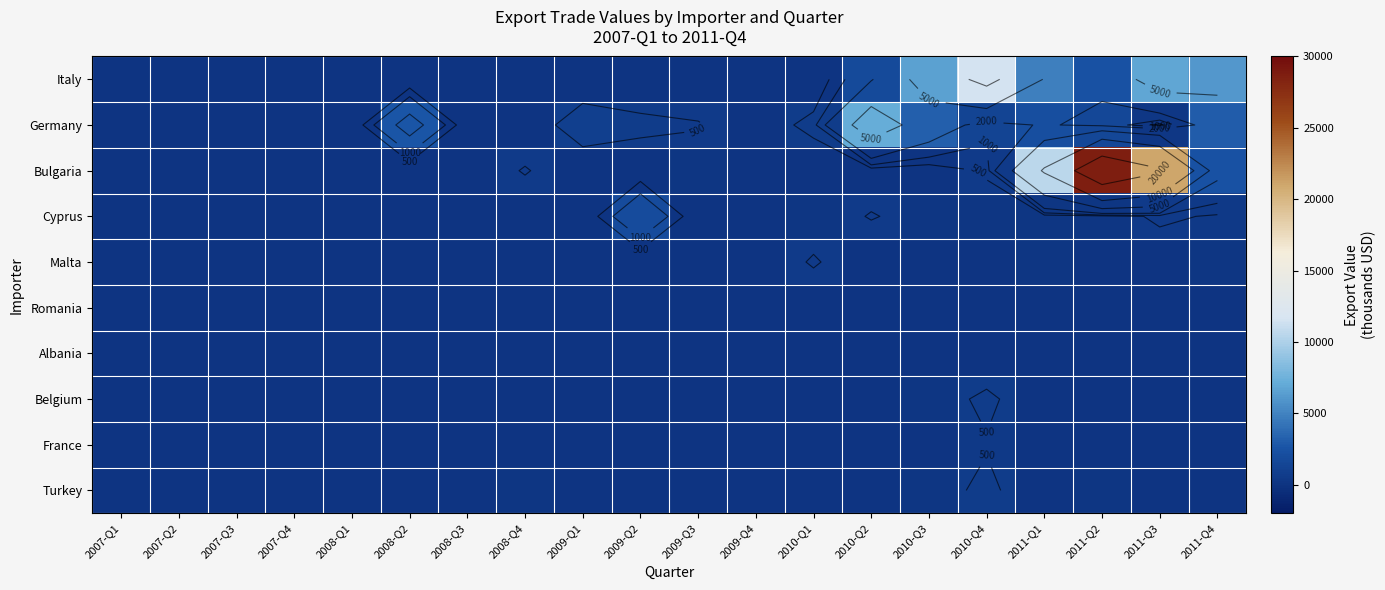

What is the maximum value shown in the chart?

28664